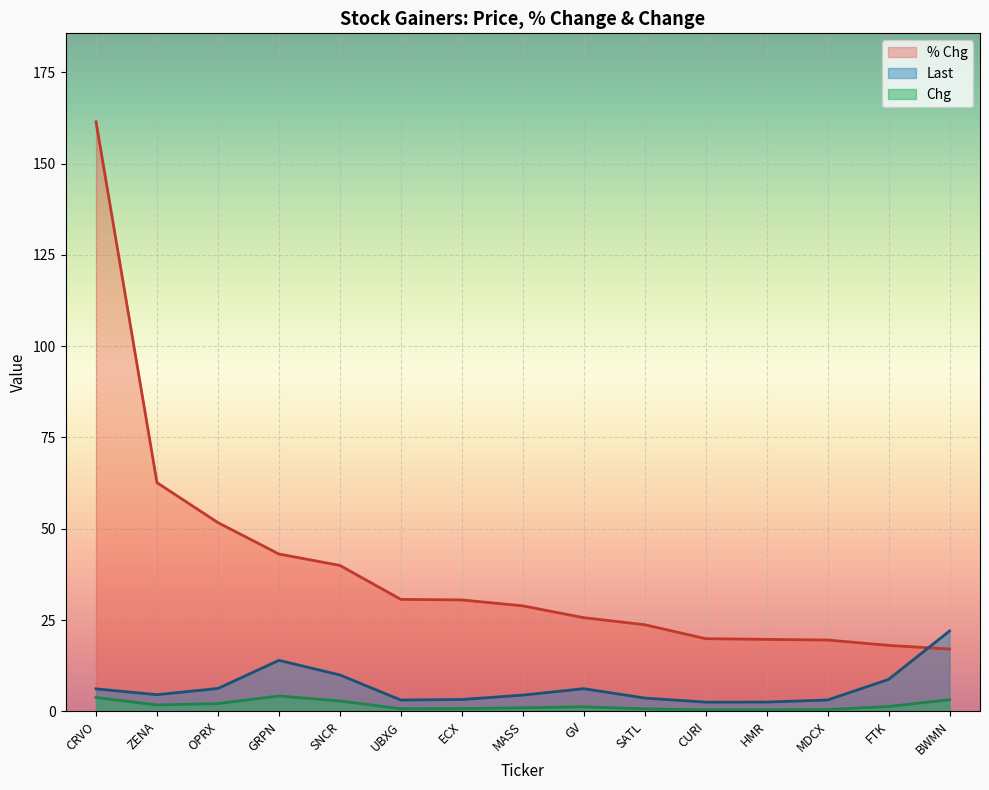

Does the chart display data point markers on the line(s)?

No